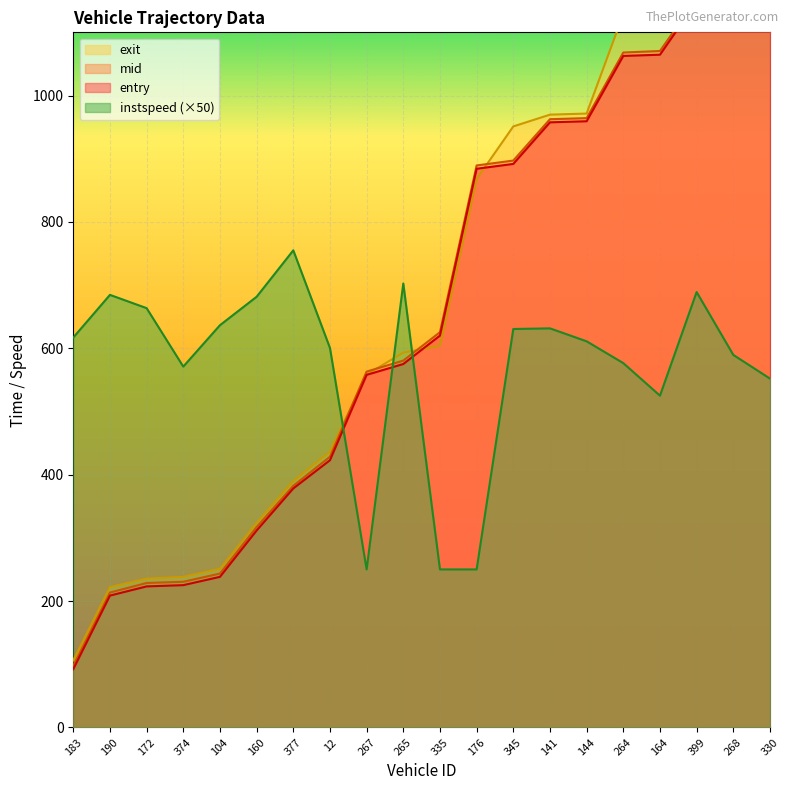

At which category does the chart reach its peak across all series?

330